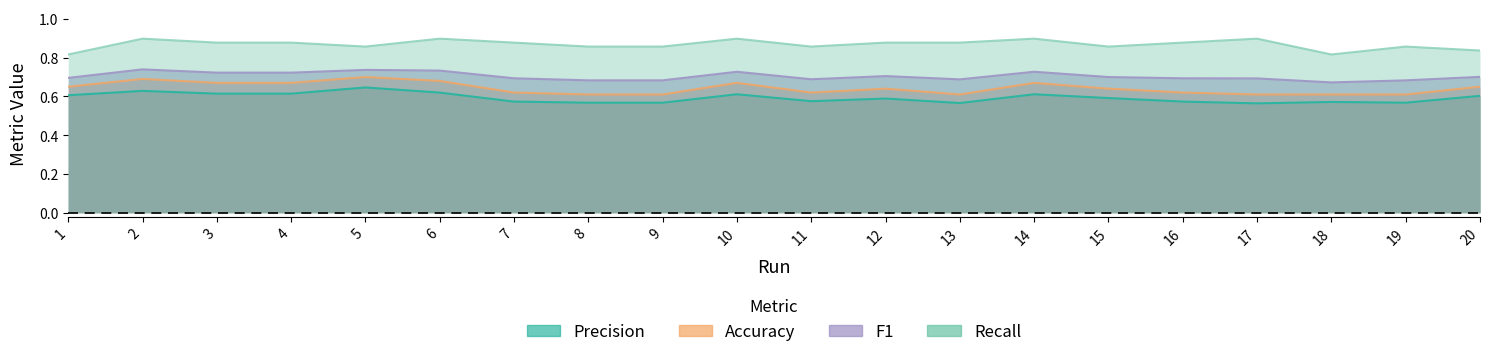

Between 16 and 4, which is larger?

4